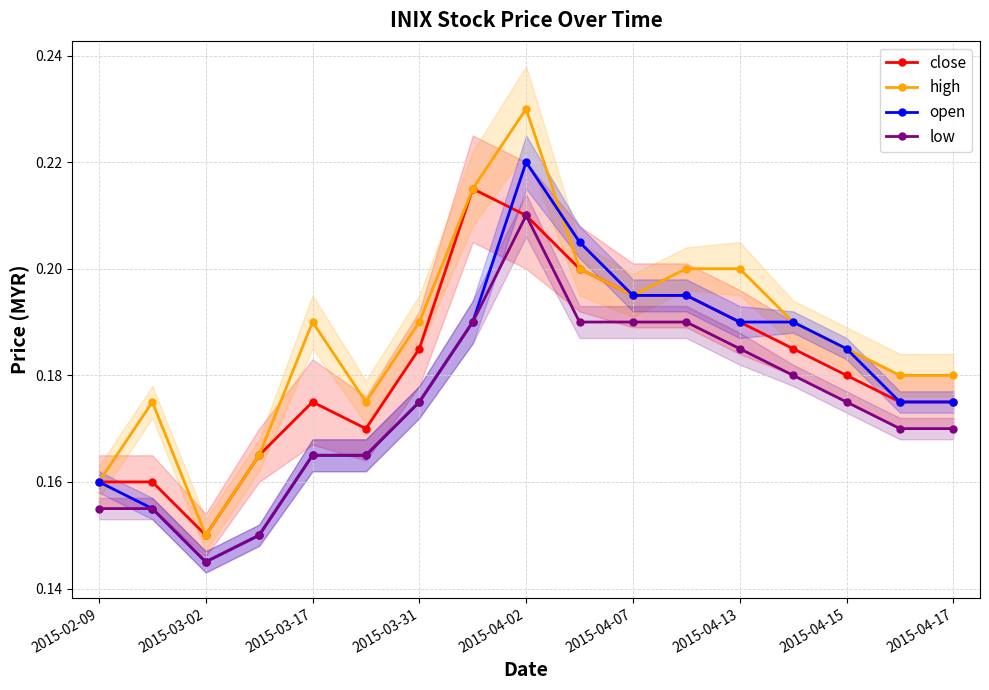

After their last crossing, which series has the higher values: open or close?

open